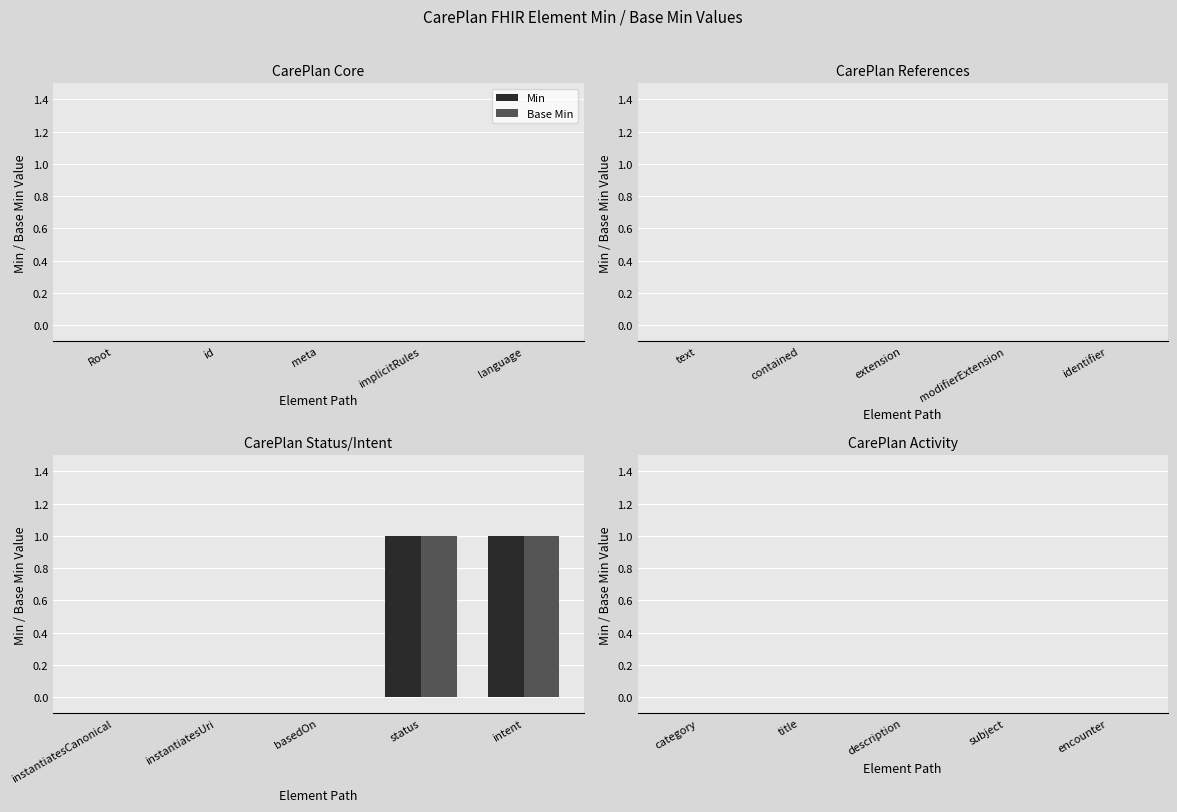

Reading left to right, transcribe all the data shown in this chart.

Min: instantiatesCanonical=0	instantiatesUri=0	basedOn=0	status=1	intent=1
Base Min: instantiatesCanonical=0	instantiatesUri=0	basedOn=0	status=1	intent=1